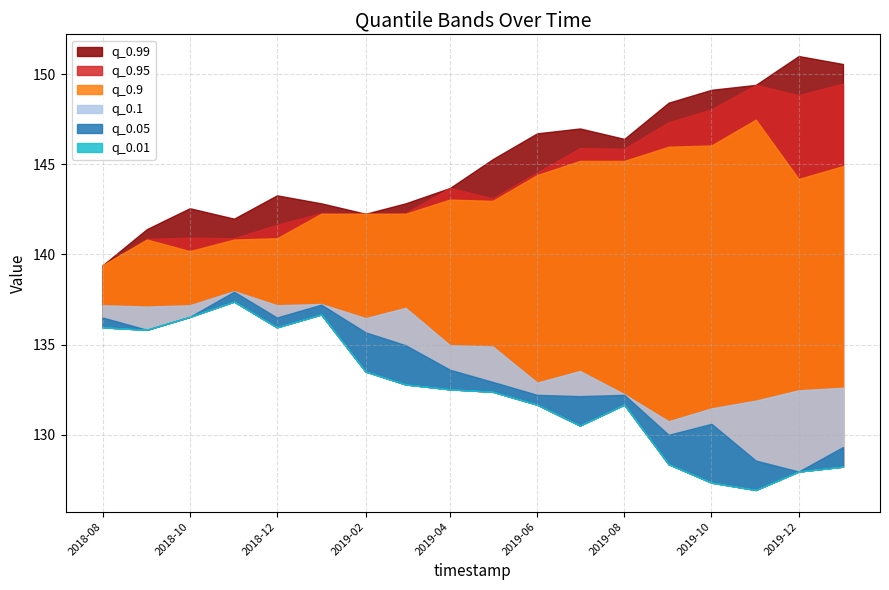

Where is the first local minimum for q_0.95?

2018-11-01